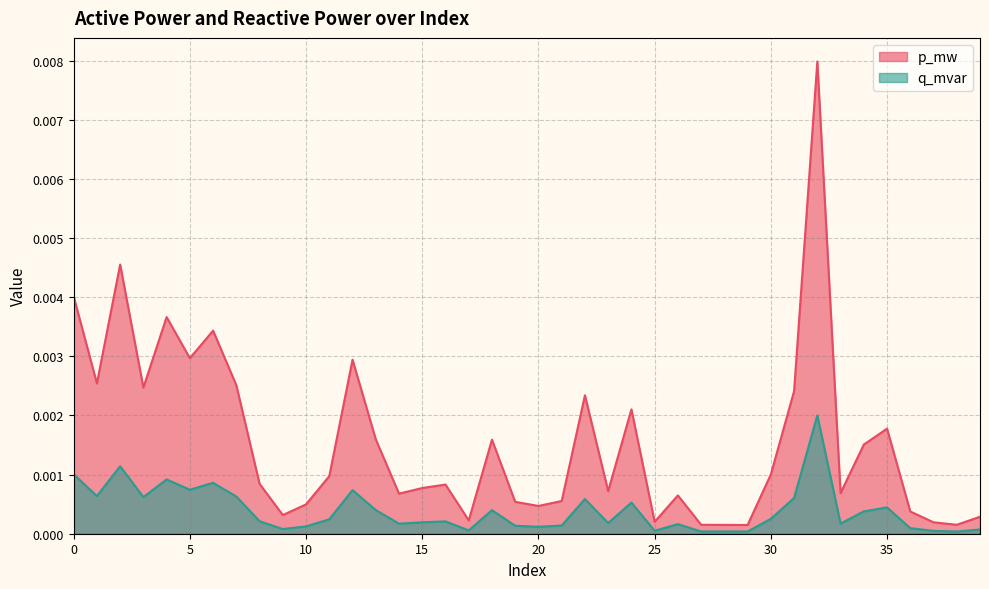

True or false: p_mw and q_mvar cross at least once.

False